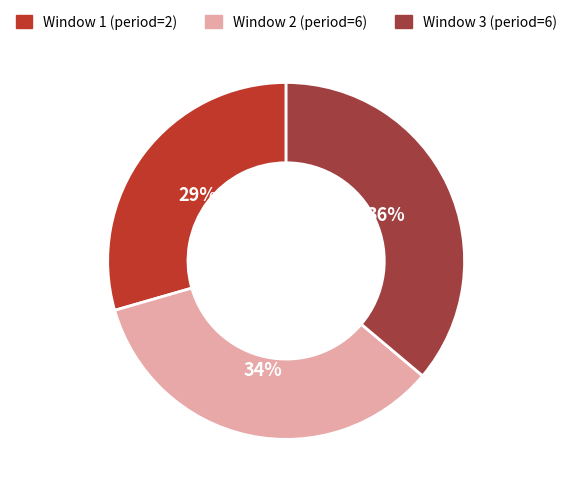

How many segments does this pie chart have?

3